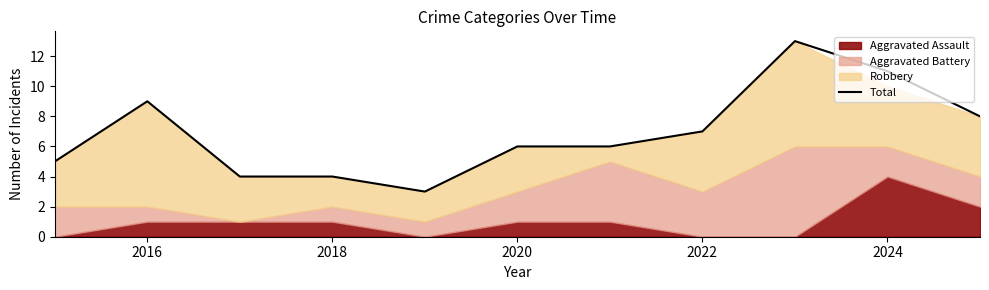

The Total series shows 6 at 2020. True or false?

True